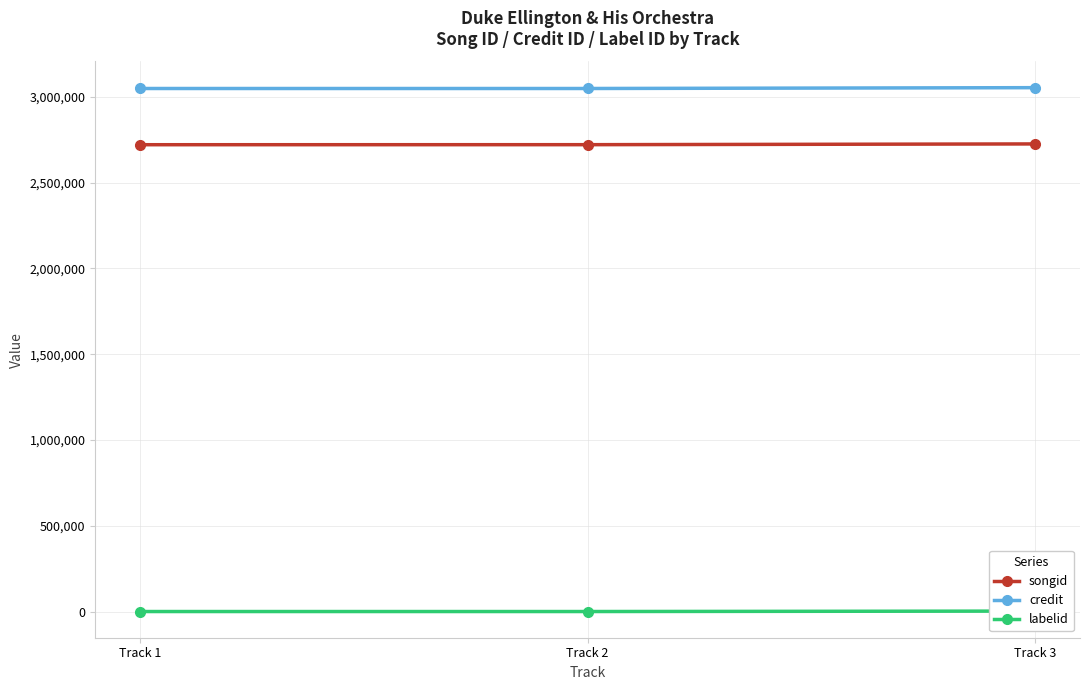

What are all the series names shown in the legend?

songid, credit, labelid